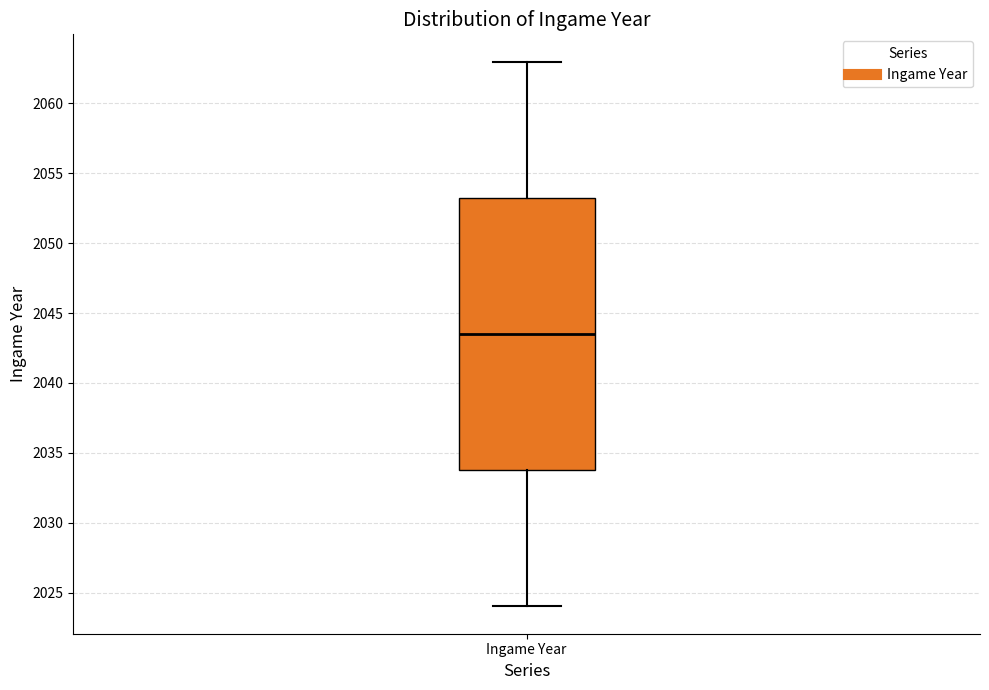

Read this box plot against the y-axis: the position of the median line, the range covered by the box, and the ends of both whiskers. The values are not printed on the chart, so give them approximately, as read against the axis.

median 2043.5, box 2034.0 to 2053.5, whiskers 2024.0 to 2063.0